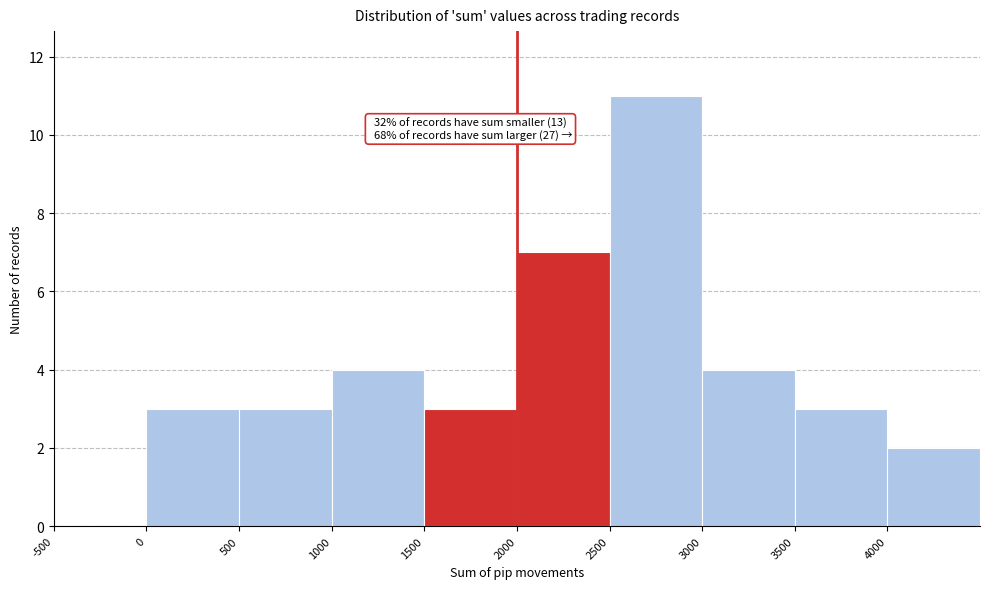

Over which range of the x-axis is the bar tallest?

2500 to 3000